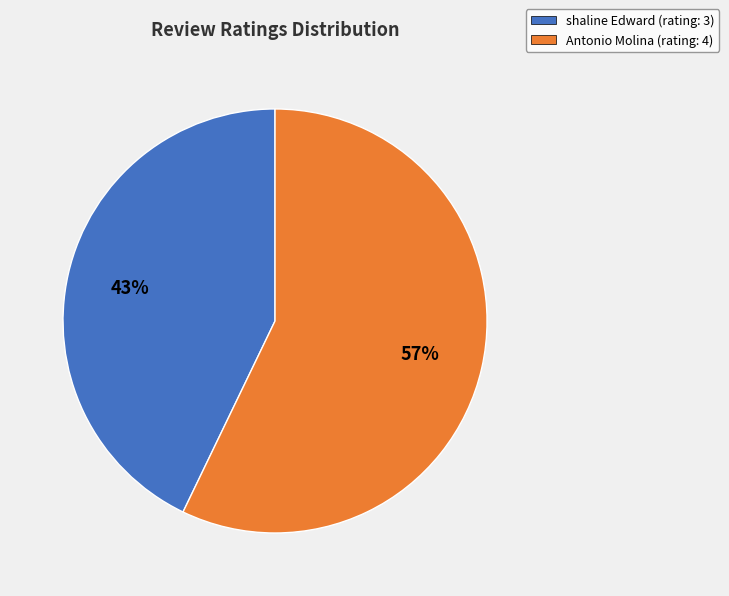

To the nearest percent, what portion does shaline Edward (rating: 3) represent?

43%